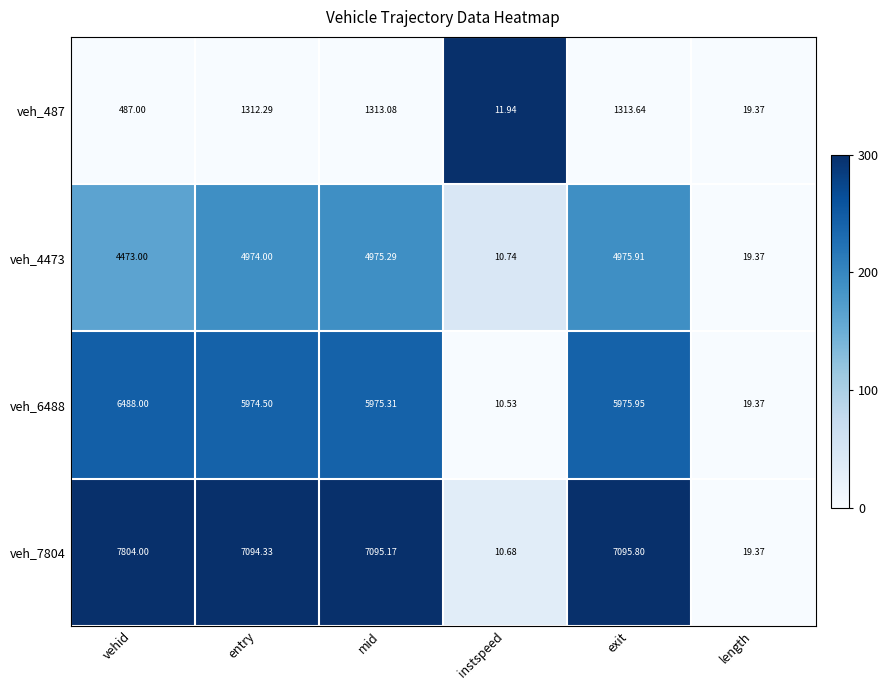

Where is veh_7804 nearest to the value 3907?

entry